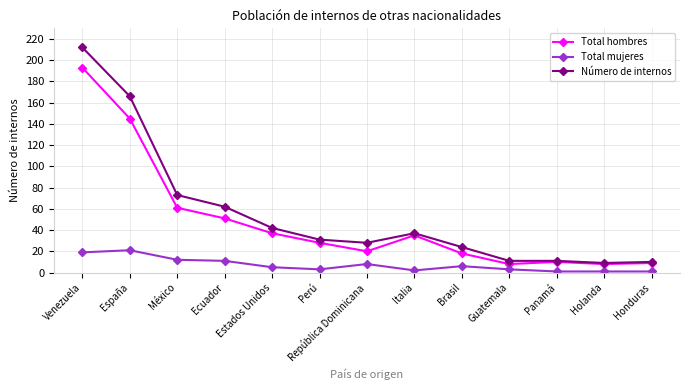

At Perú, list the series in order from largest to smallest.

Número de internos, Total hombres, Total mujeres